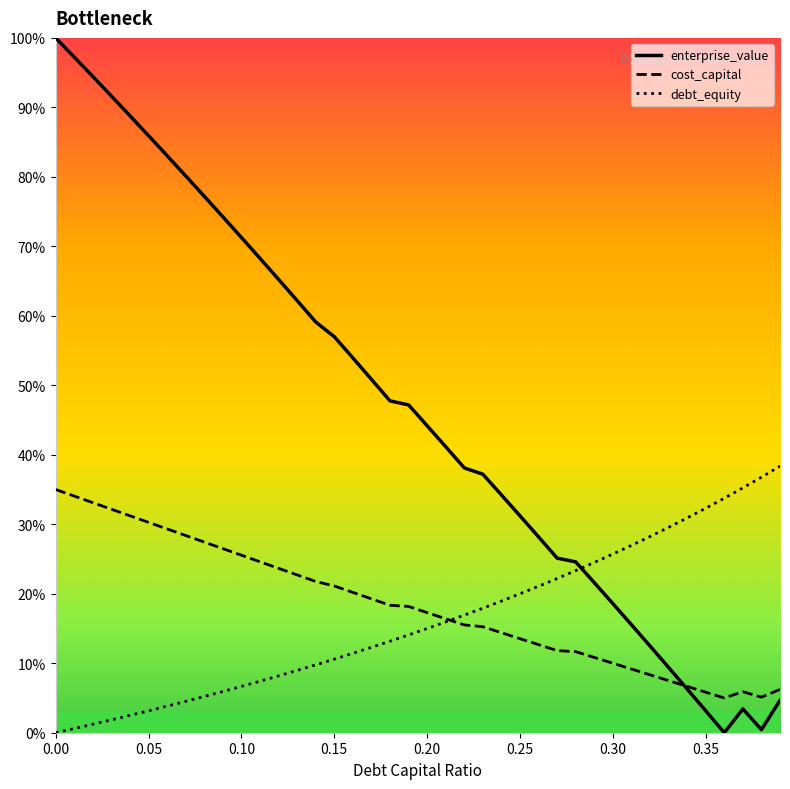

Which series has the widest spread of values?

enterprise_value